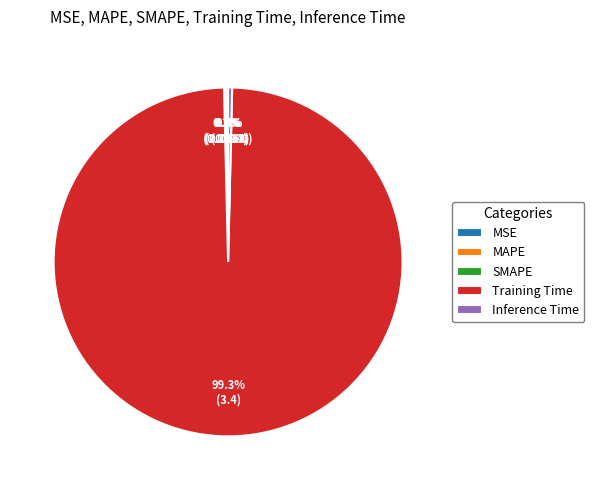

Which category accounts for the majority?

Training Time